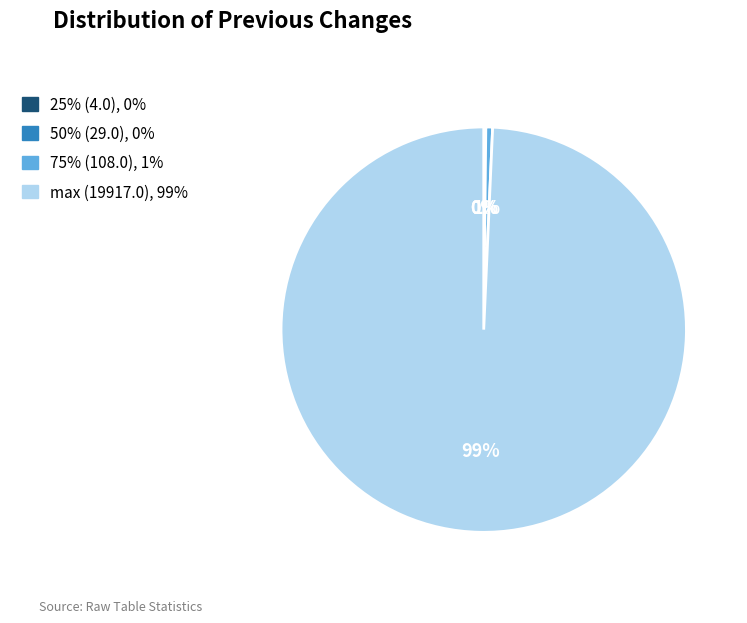

To the nearest percent, what percentage of the pie is 75% (108.0)?

1%